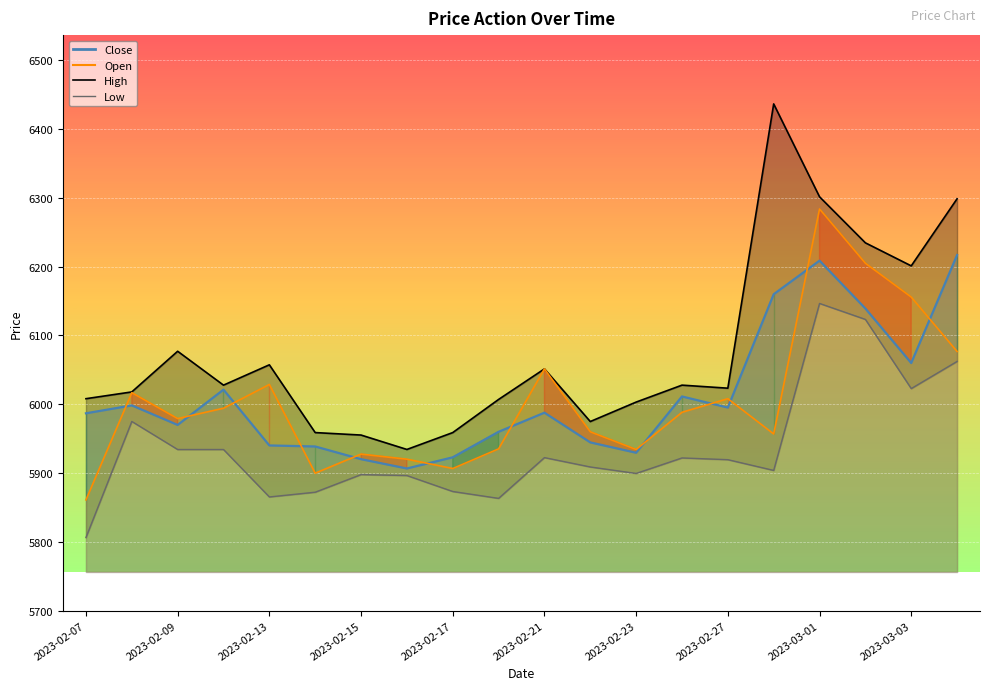

Count the number of categories in the chart.

20